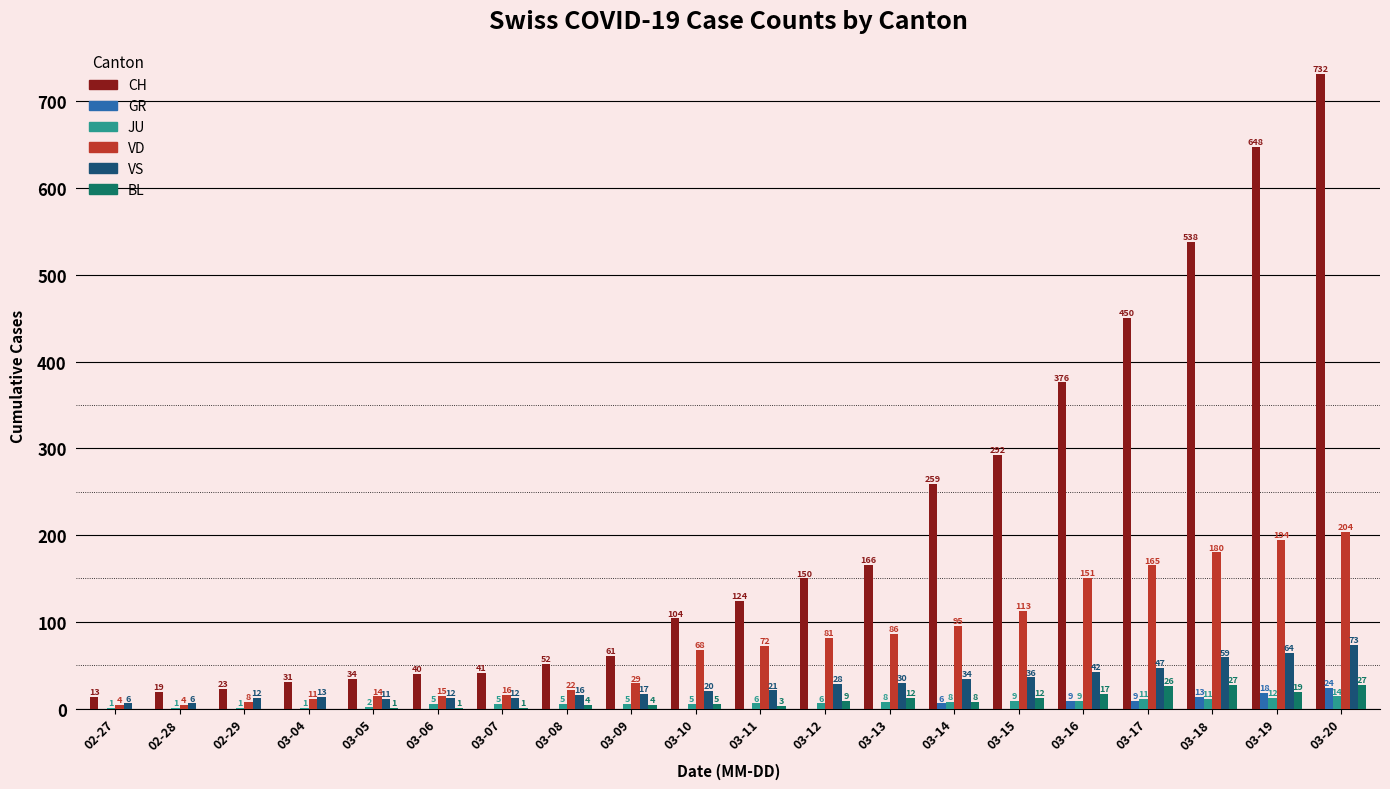

What is the spread (max minus min) of values at 03-05?

34